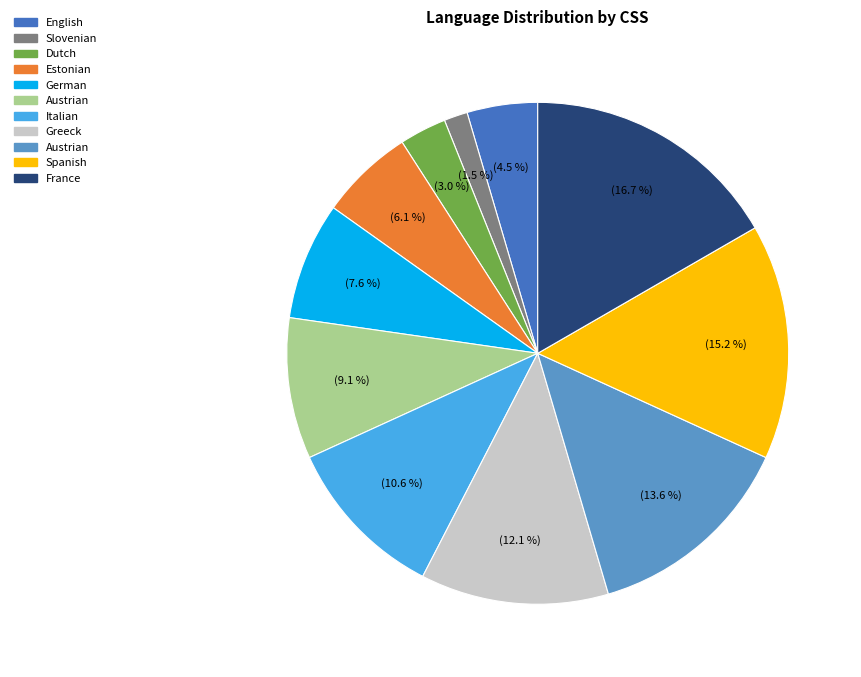

Is there any slice that represents more than half of the pie?

No